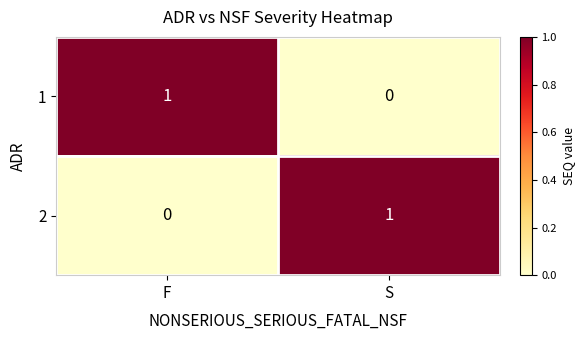

The value of 2 at S is 2. True or false?

False